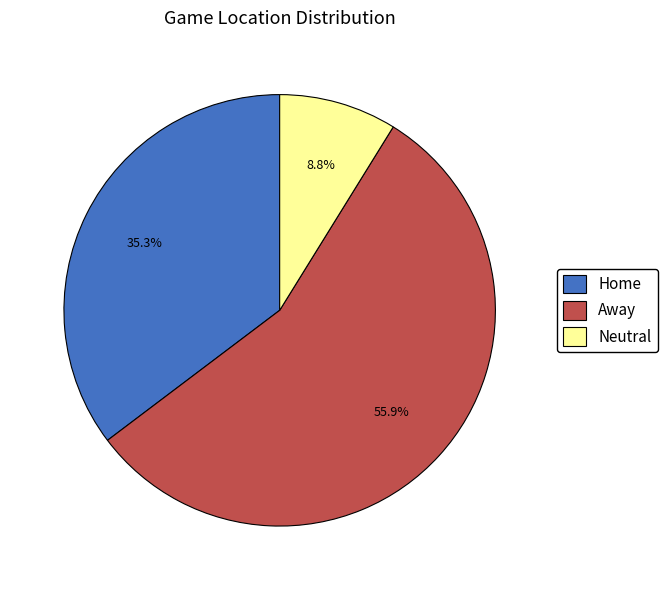

What percentage do Away and Neutral together represent?

64.7%